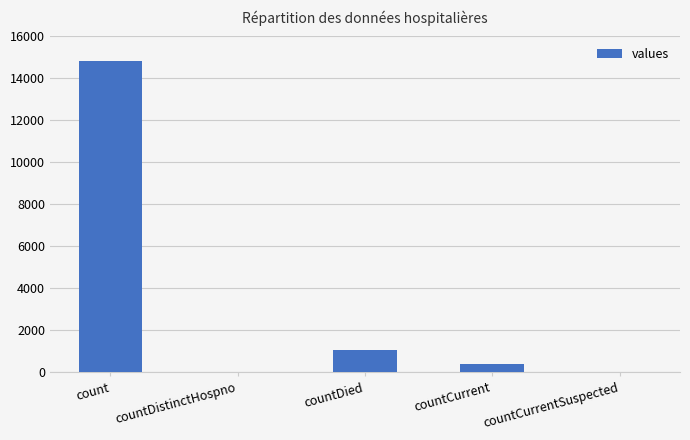

True or false: the data shows 3958 at count.

False